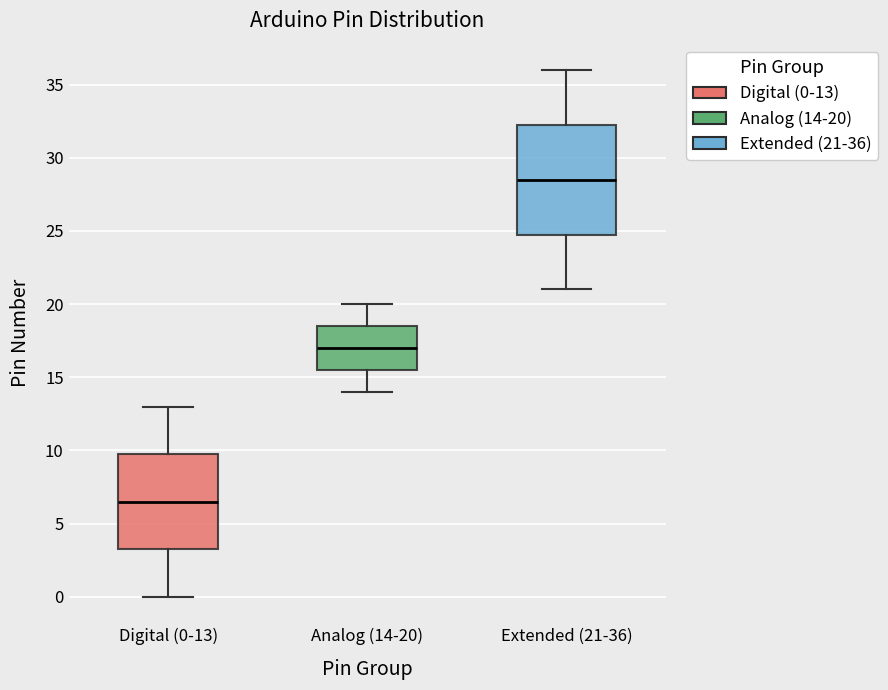

Reading left to right, read every box against the y-axis: the position of its median line, the range the box covers, and the ends of its whiskers. The values are not printed on the chart, so give them approximately, as read against the axis.

Digital (0-13): median 6.5, box 3.5 to 10.0, whiskers 0.0 to 13.0
Analog (14-20): median 17.0, box 15.5 to 18.5, whiskers 14.0 to 20.0
Extended (21-36): median 28.5, box 25.0 to 32.5, whiskers 21.0 to 36.0